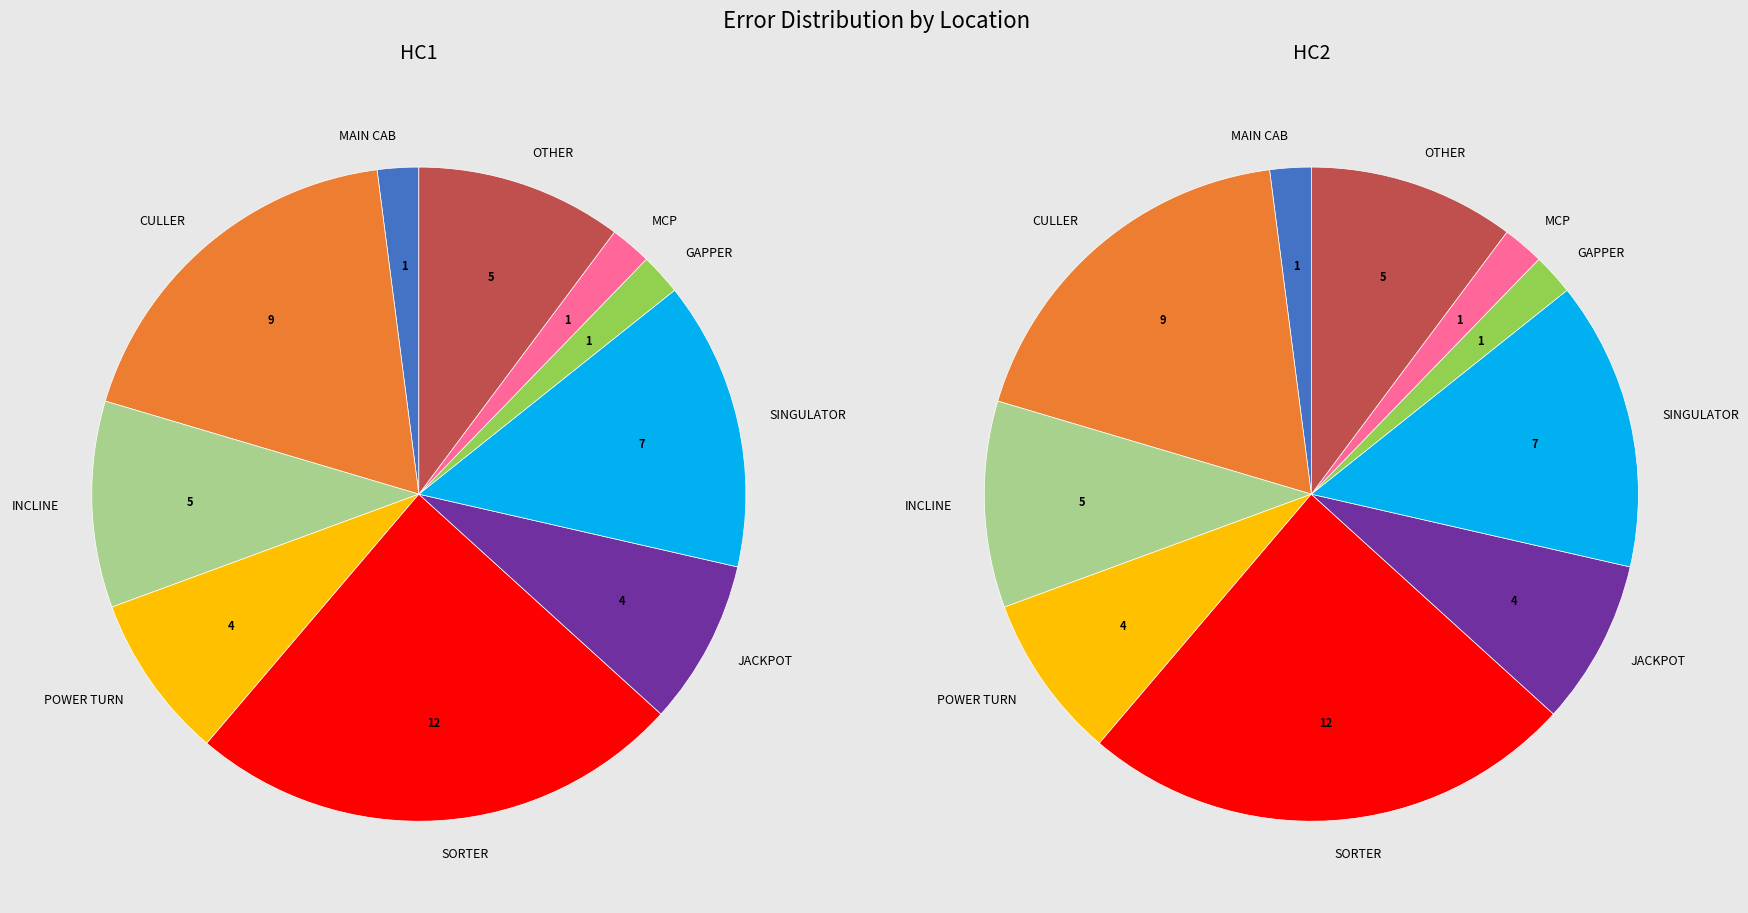

Combined, do SORTER and GAPPER account for over 50%?

No